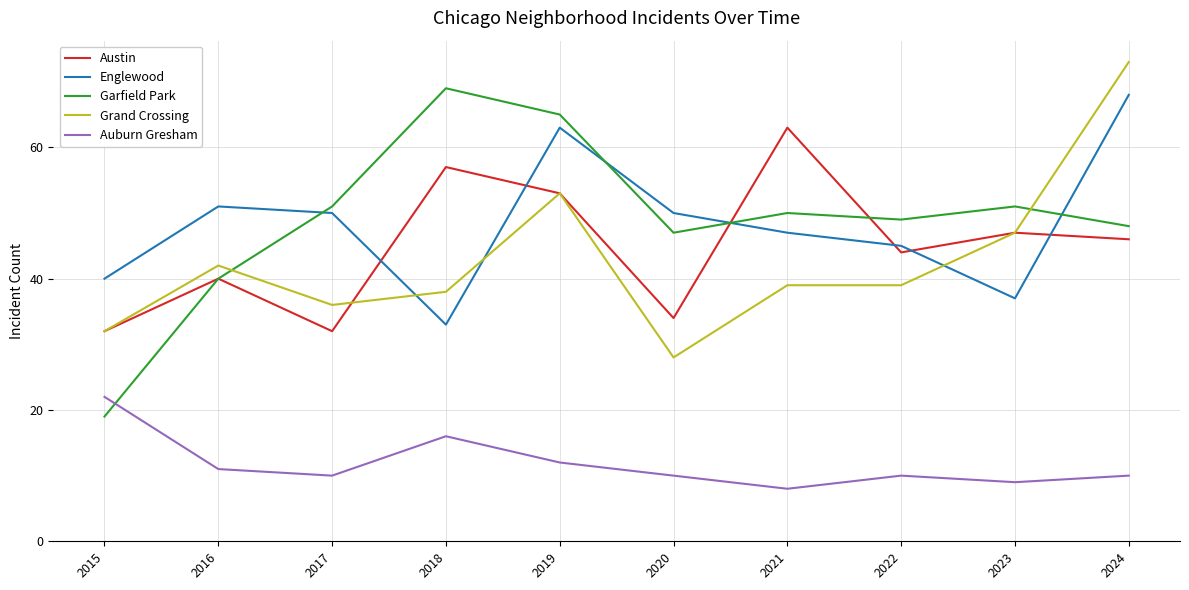

How many categories are shown in the chart?

10